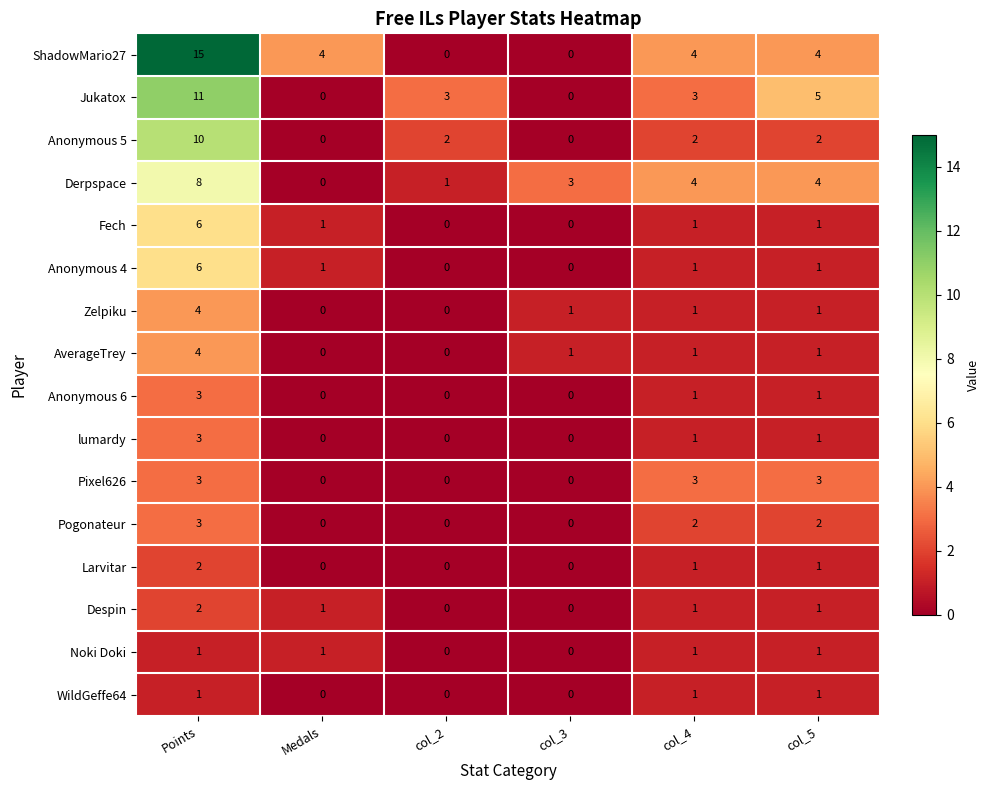

What is the sum of the Fech values at Points and Medals?

7